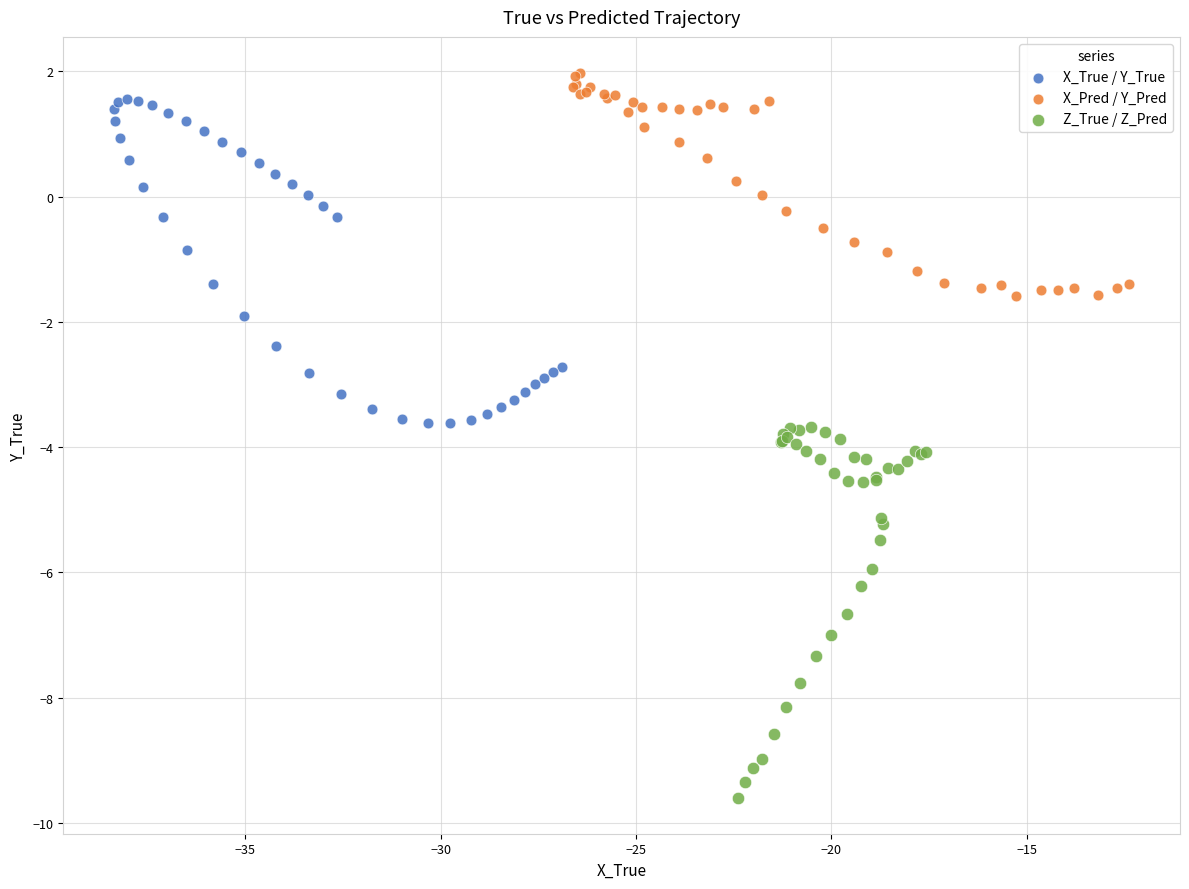

Which series reaches the minimum Y coordinate?

Z_True / Z_Pred